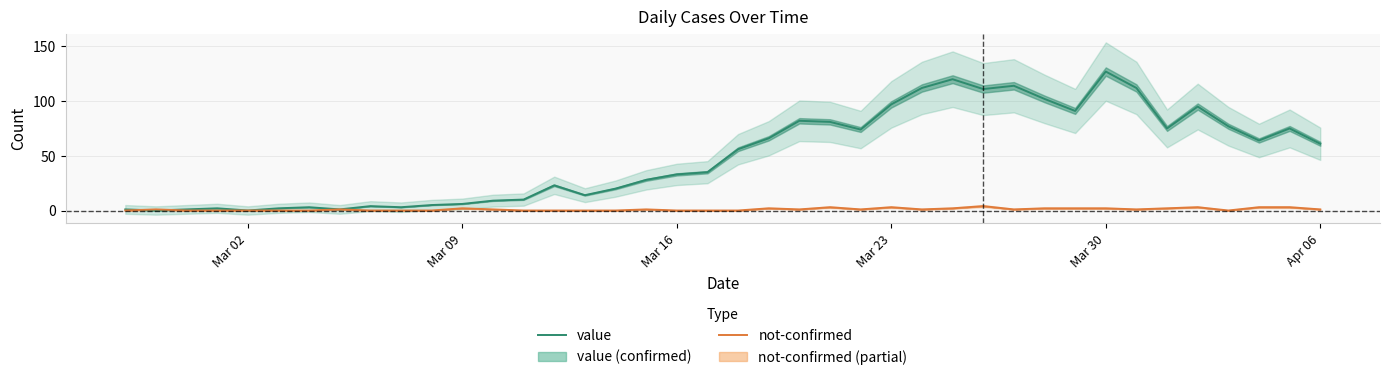

What is the average value of the not-confirmed series?

1